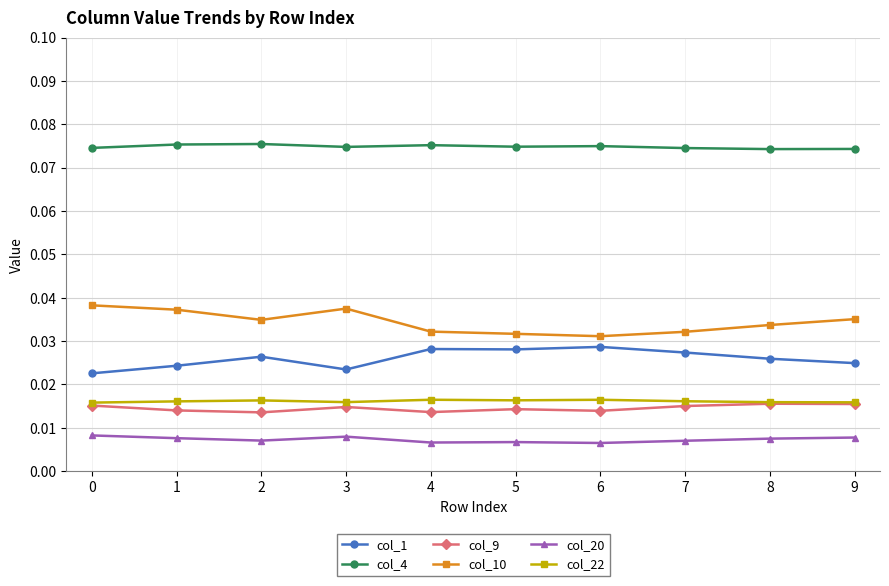

How many col_1 values are between 0 and 1?

10